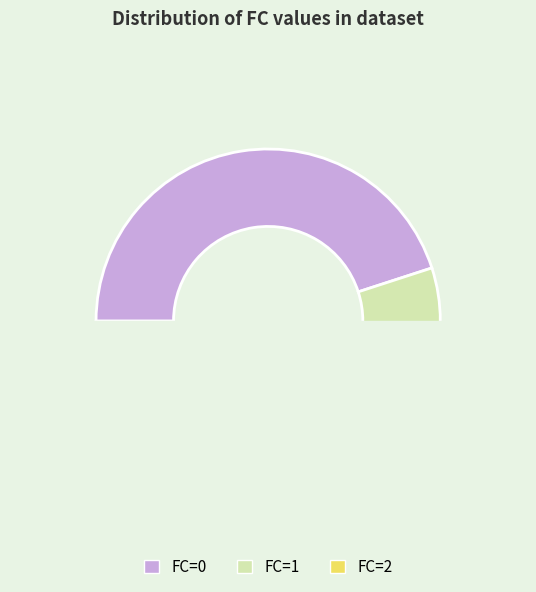

Is the sum of 1 and 0 greater than half?

Yes